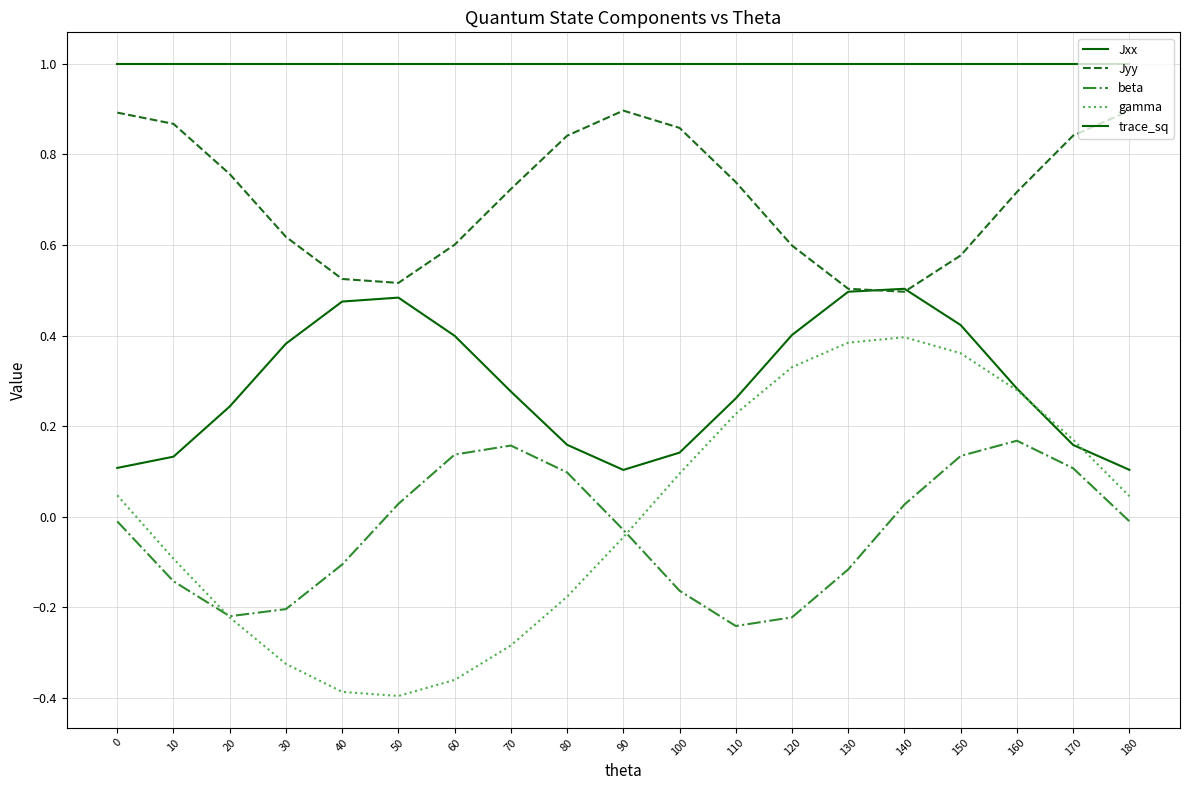

Rank the categories by Jyy value from highest to lowest.

90, 180, 0, 10, 100, 170, 80, 20, 110, 70, 160, 30, 60, 120, 150, 40, 50, 130, 140